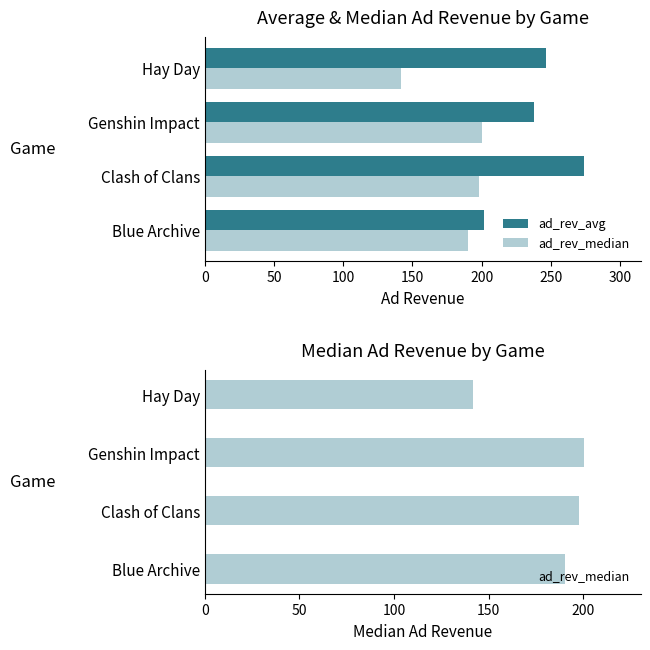

How many bars are there in each group?

2